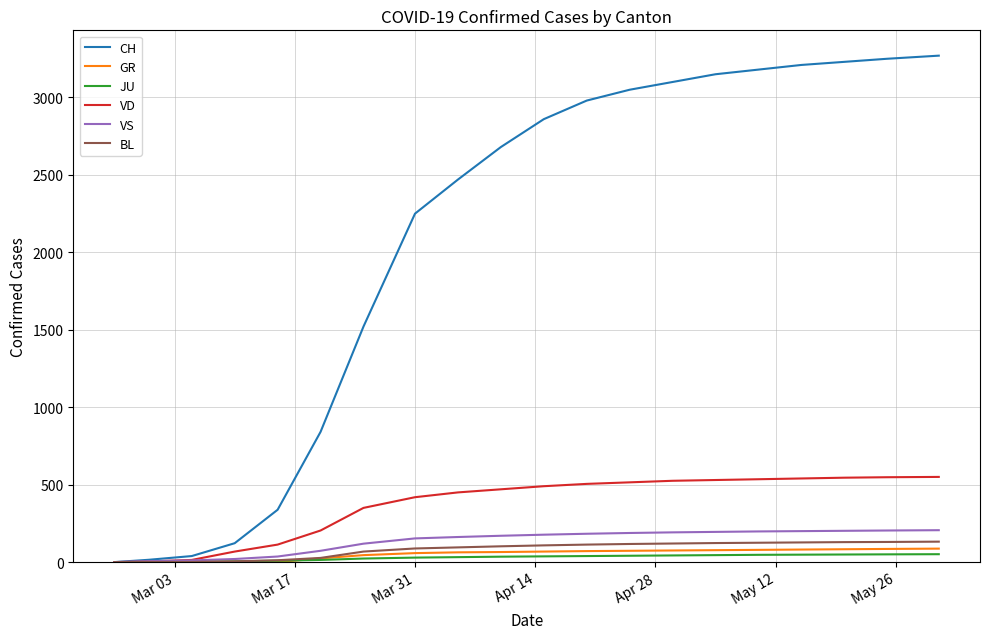

How many categories are shown in the chart?

20